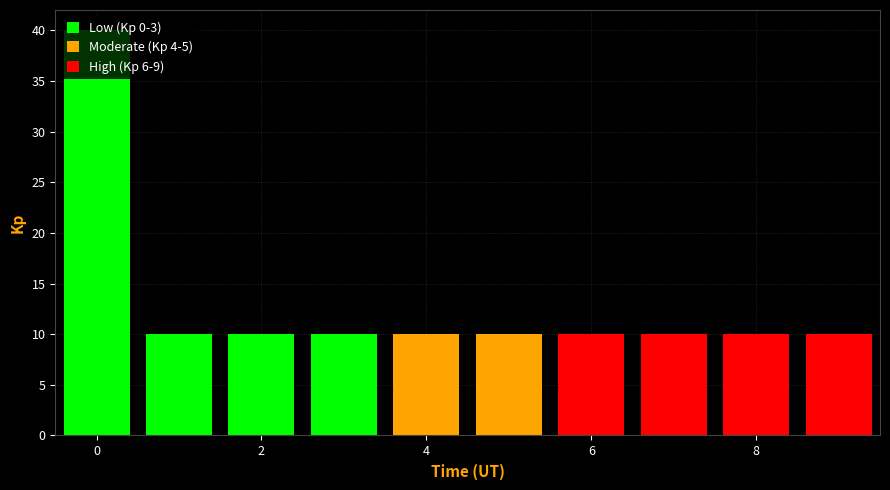

What is the height of the bar covering 4.5 to 5.5 on the x-axis? Neither the bar edges nor the heights are printed on the chart, so give them approximately, as read against the axes.

10